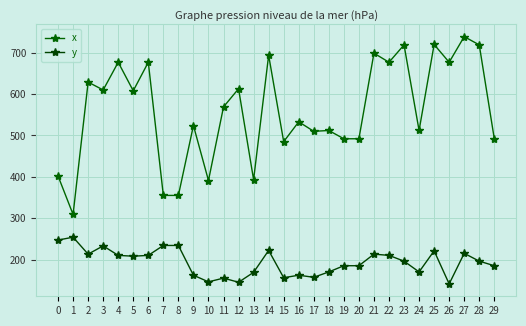

What is the average value of the y series?

193